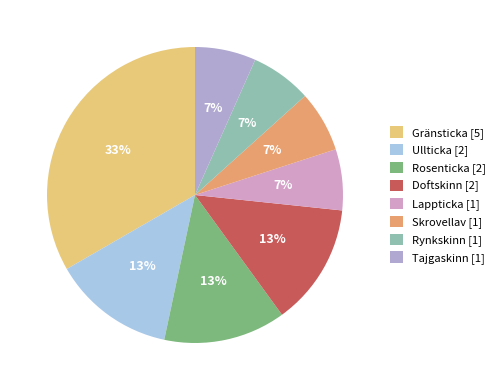

Count the number of slices in the pie.

8